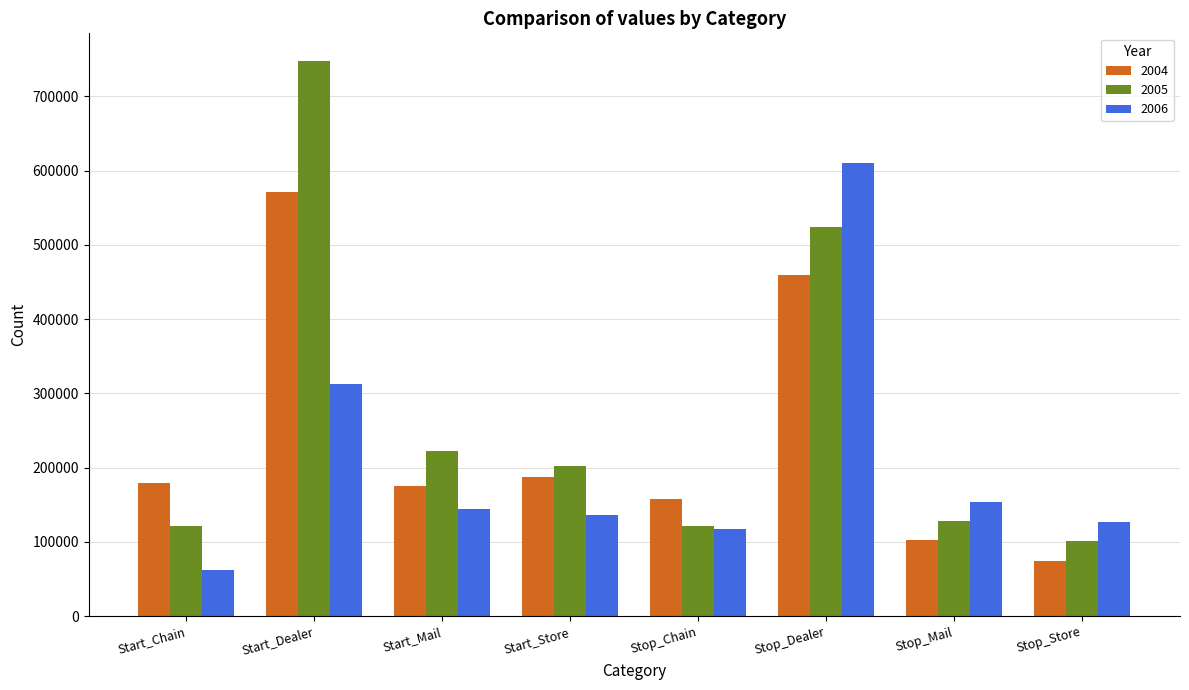

What is the sum of the 2004 values at Stop_Dealer and Stop_Chain?

616628